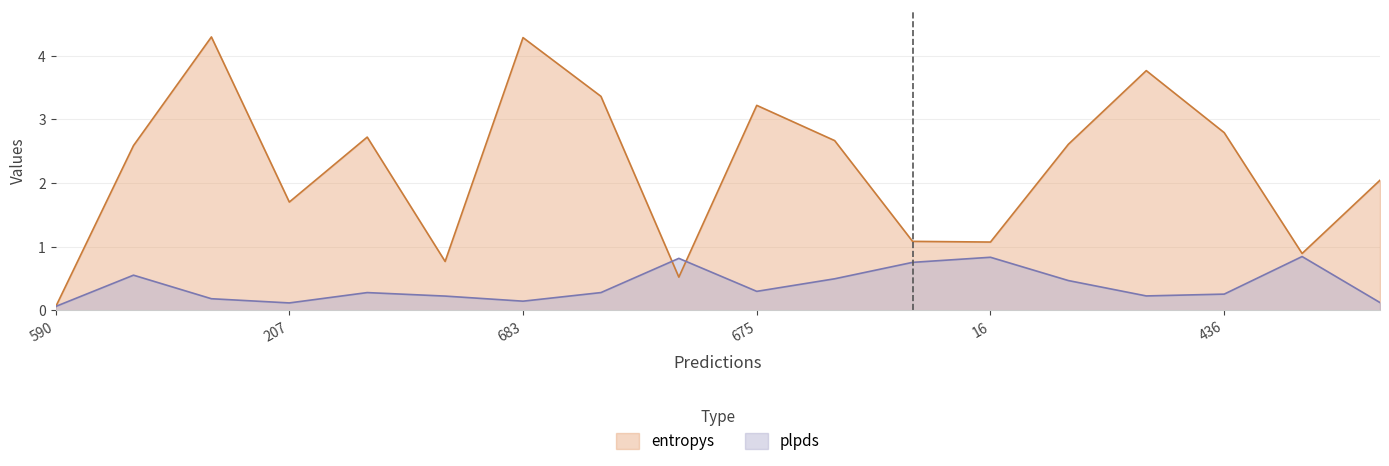

Which series has the largest total across all categories?

entropys